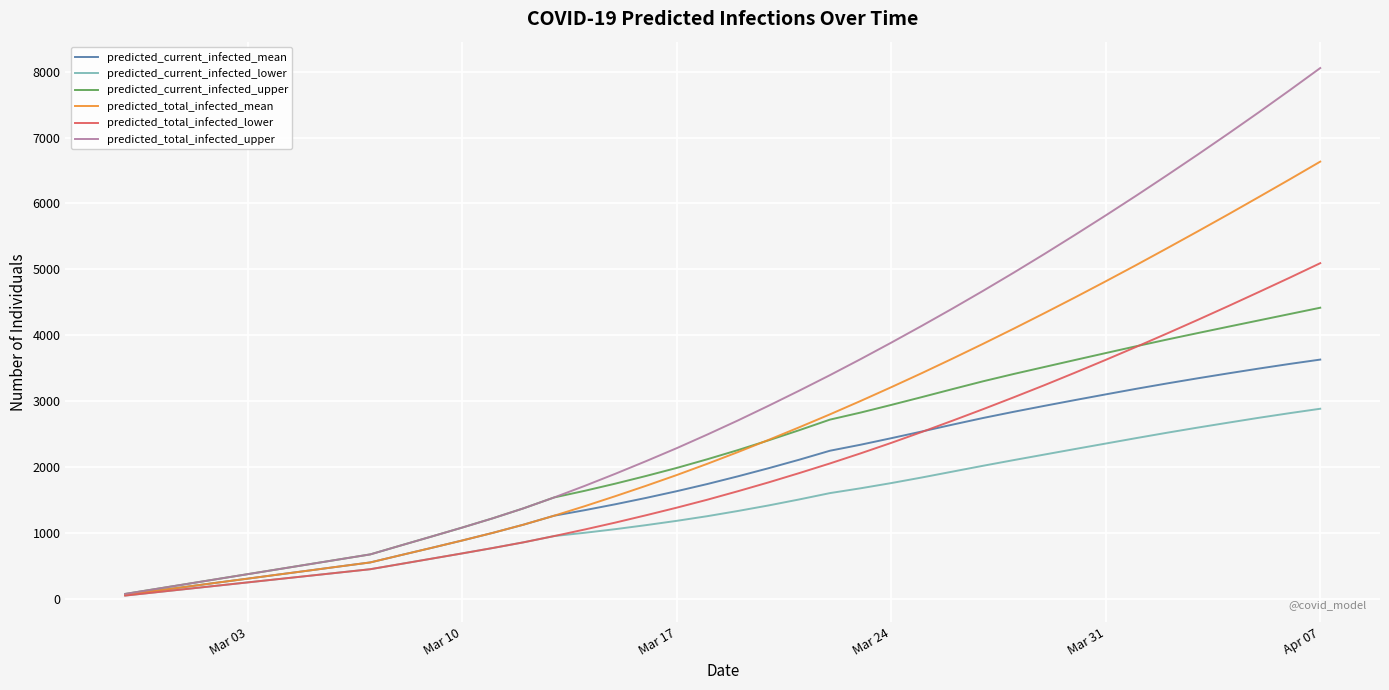

Rank the series by their maximum value, from lowest to highest.

predicted_current_infected_lower, predicted_current_infected_mean, predicted_current_infected_upper, predicted_total_infected_lower, predicted_total_infected_mean, predicted_total_infected_upper